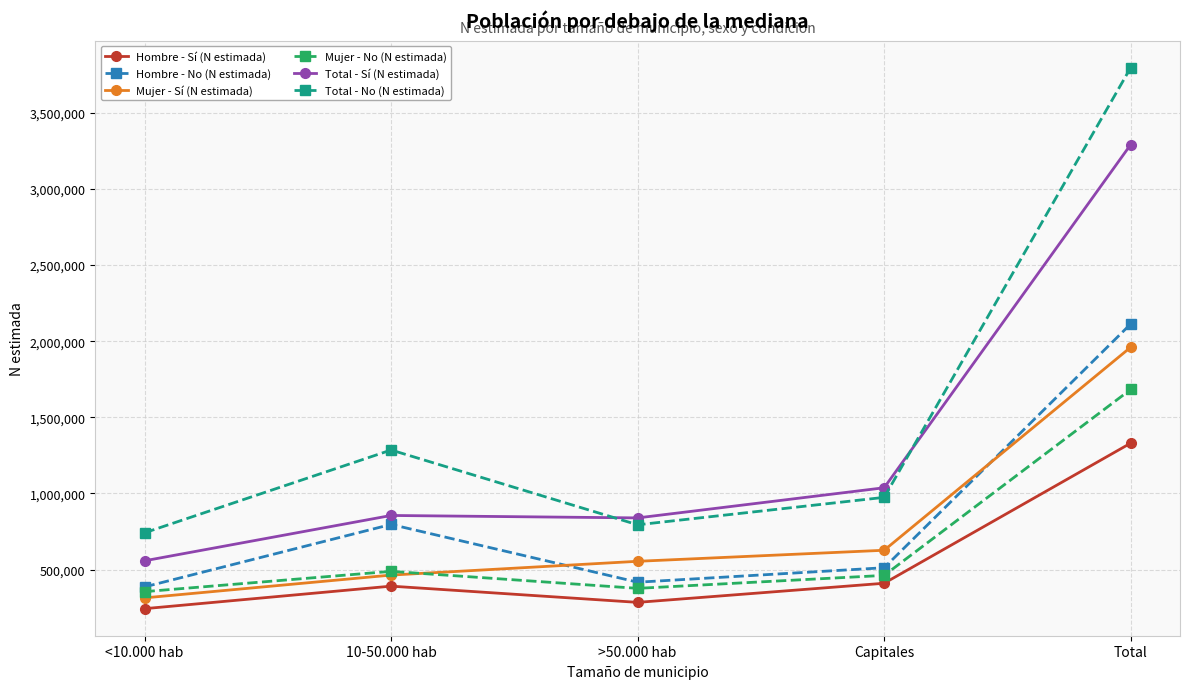

At which category does the chart reach its minimum across all series?

<10.000 hab